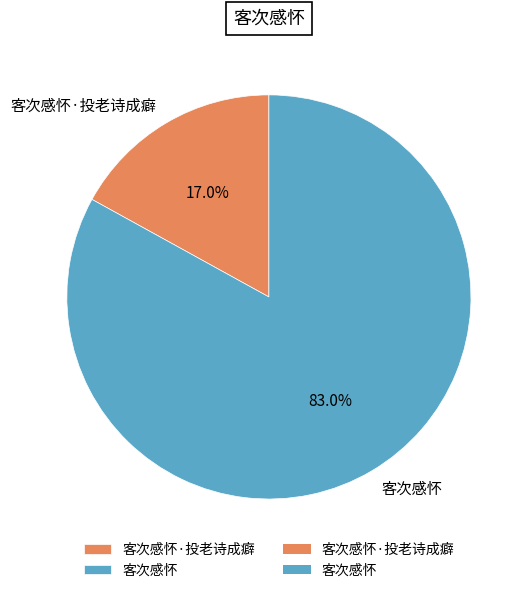

To the nearest percent, what is the combined percentage of 客次感怀·投老诗成癖 and 客次感怀?

100%